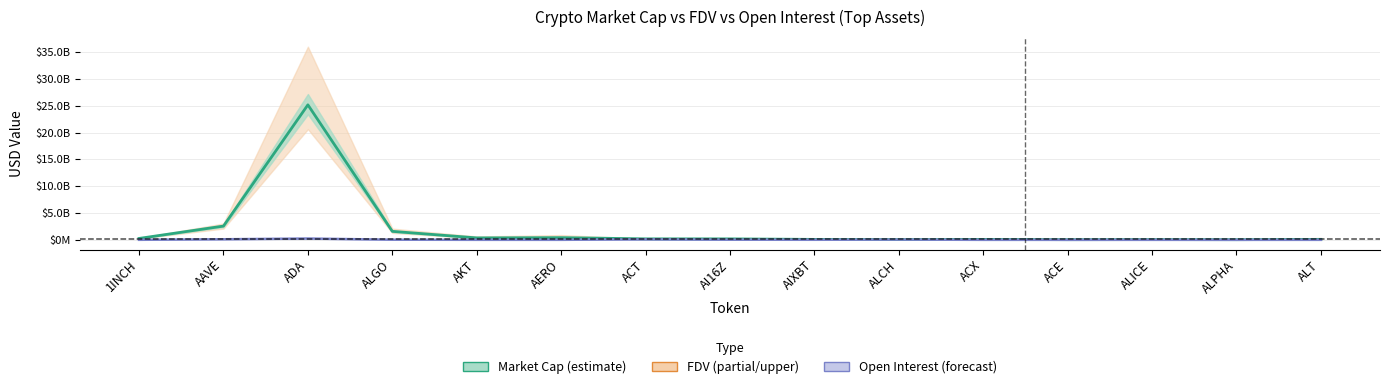

Does the chart have visible grid lines?

Yes